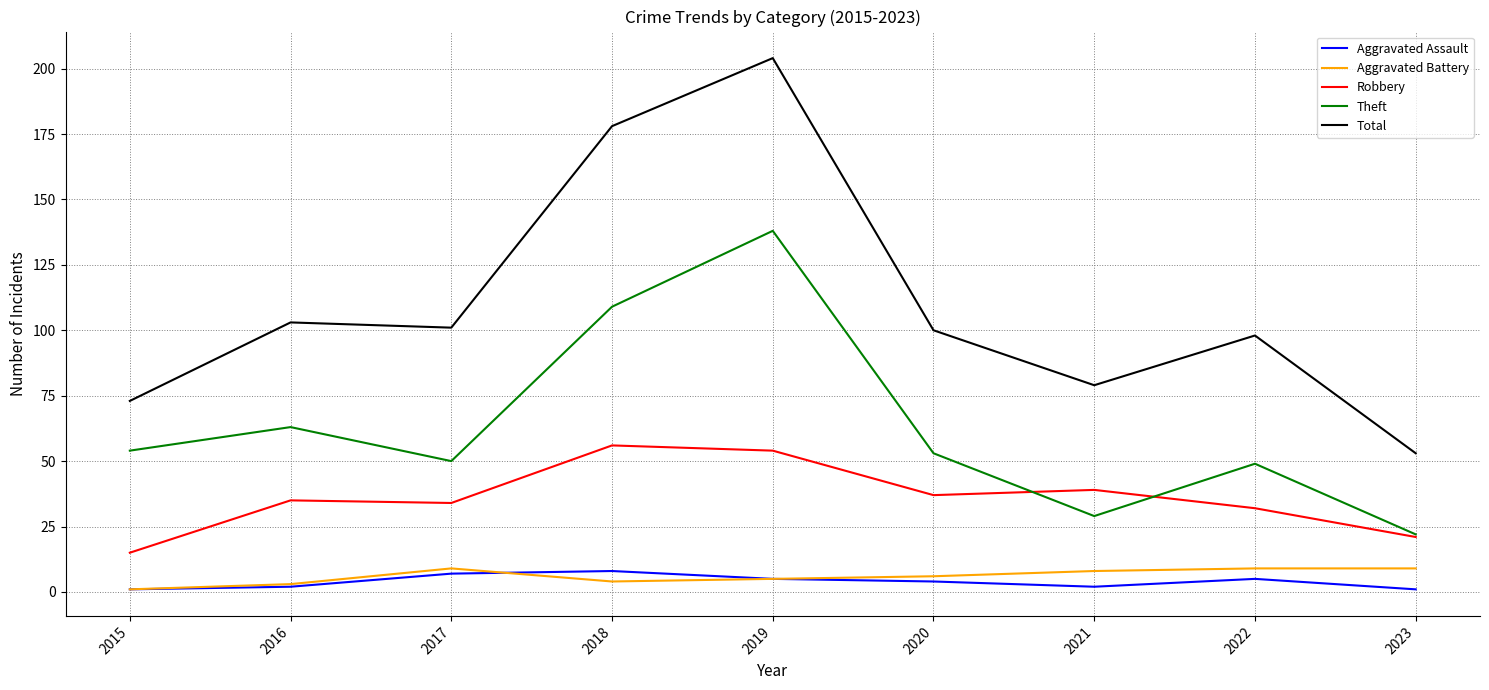

What is the greatest value displayed?

204